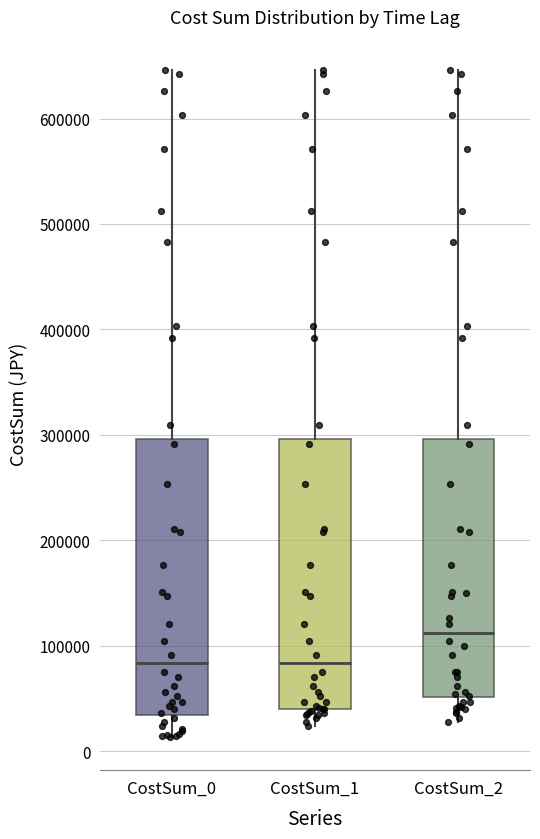

Reading left to right, read every box against the y-axis: the position of its median line, the range the box covers, and the ends of its whiskers. The values are not printed on the chart, so give them approximately, as read against the axis.

CostSum_0: median 80000, box 30000 to 300000, whiskers 10000 to 650000
CostSum_1: median 80000, box 40000 to 300000, whiskers 20000 to 650000
CostSum_2: median 110000, box 50000 to 300000, whiskers 30000 to 650000